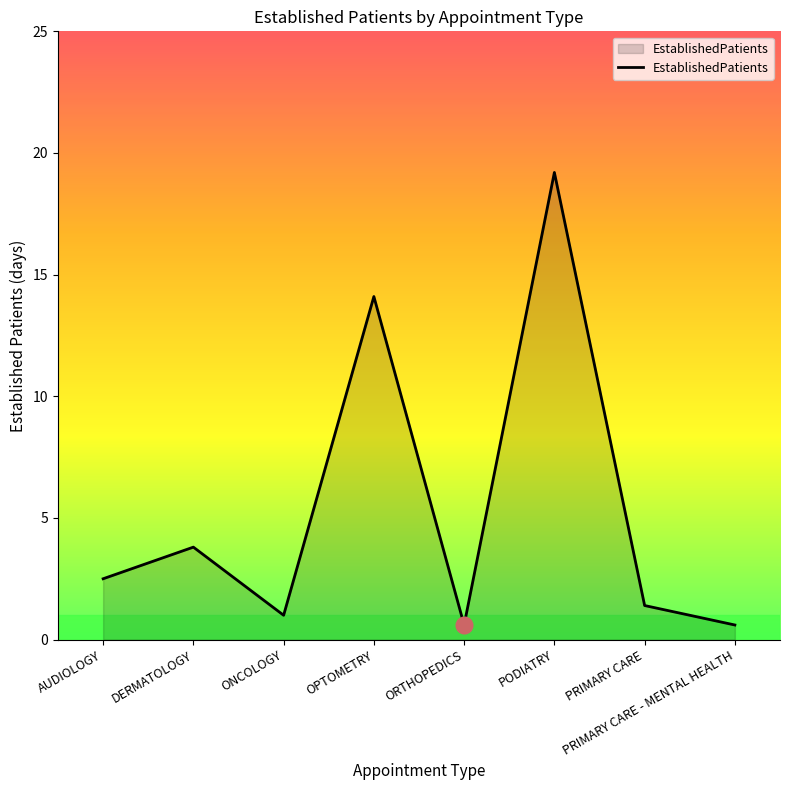

At which label does the data first exceed 2?

AUDIOLOGY